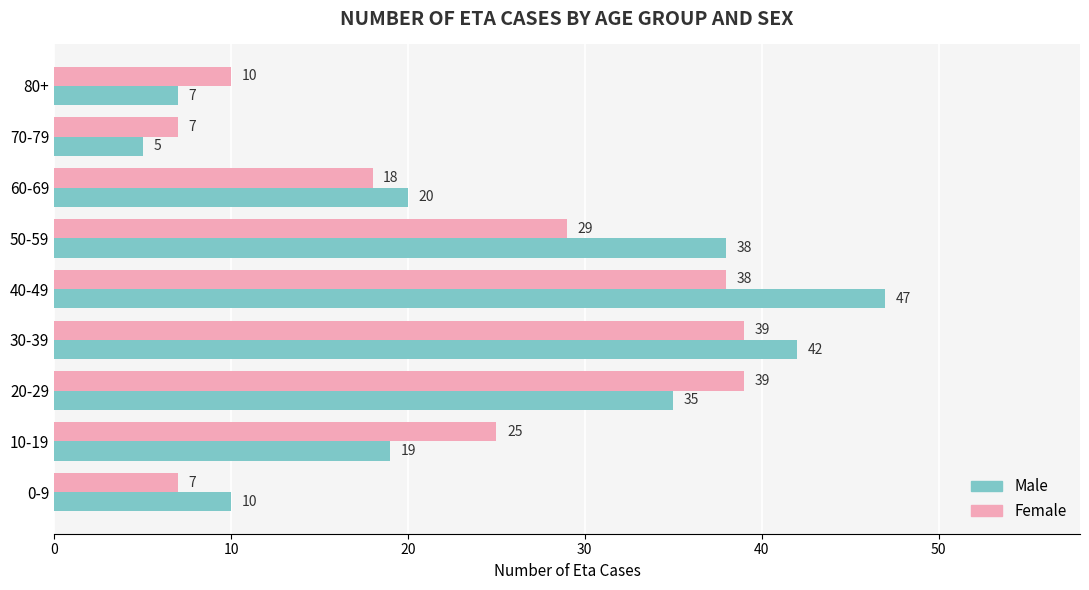

Which series has the largest total across all categories?

Male